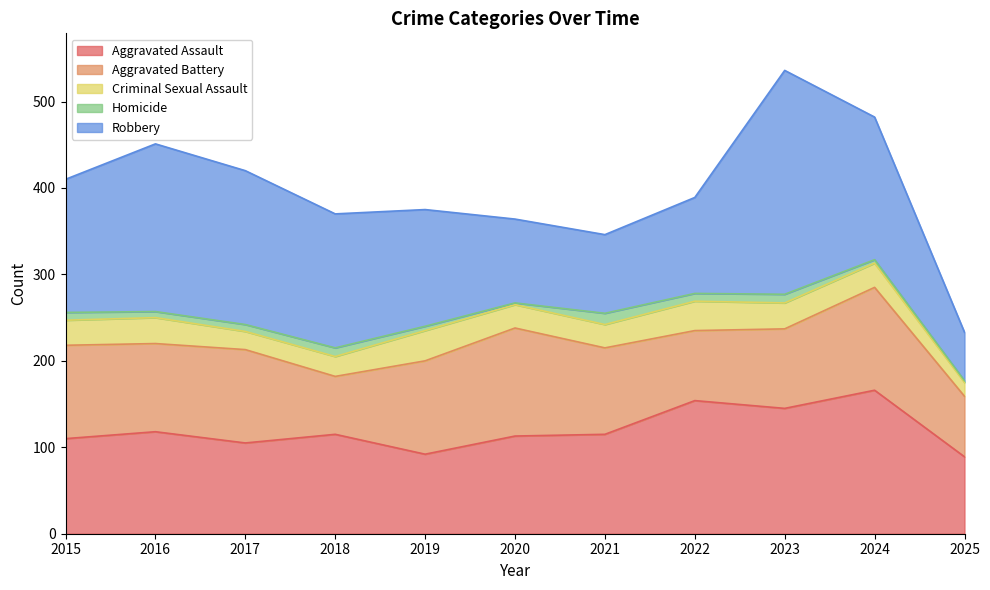

At which label does Aggravated Battery first exceed 102?

2015